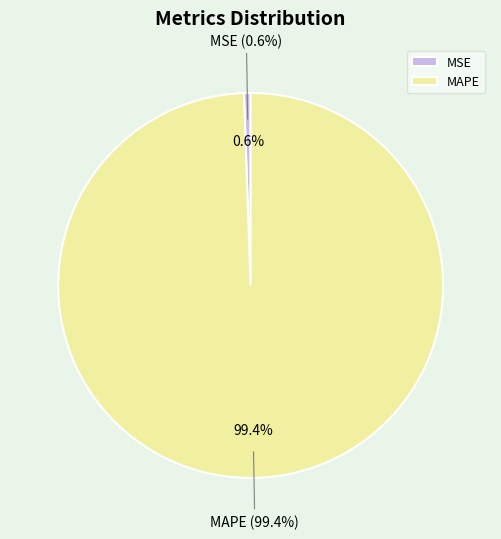

Rank the categories by value from highest to lowest.

MAPE, MSE